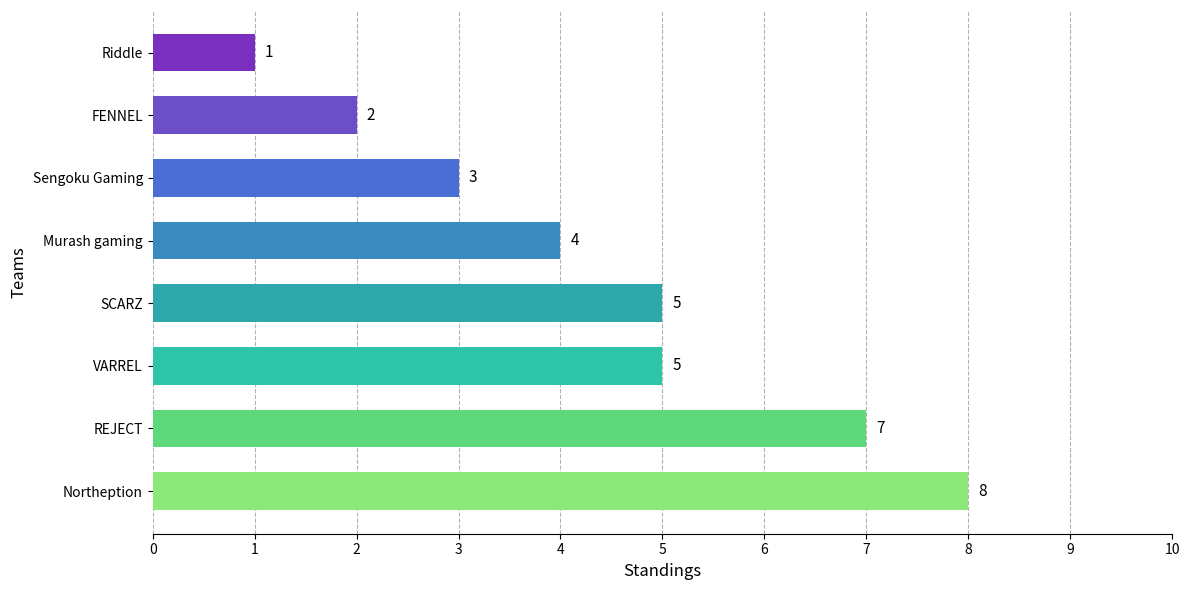

Does the chart contain any negative values?

No